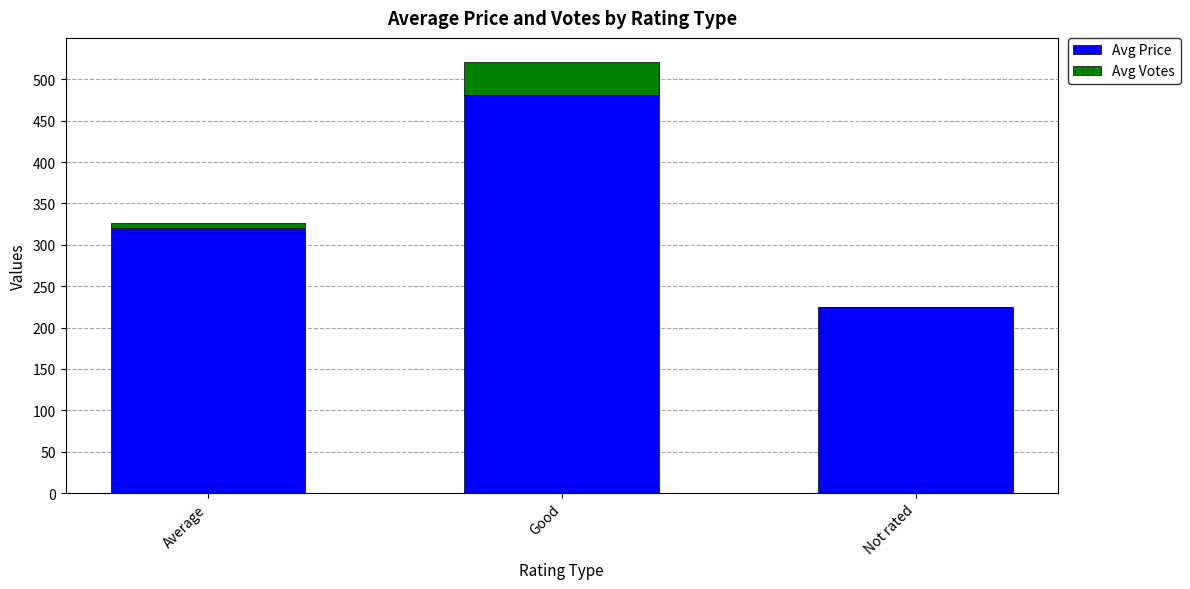

The Avg Price series shows 225 at Not rated. True or false?

True